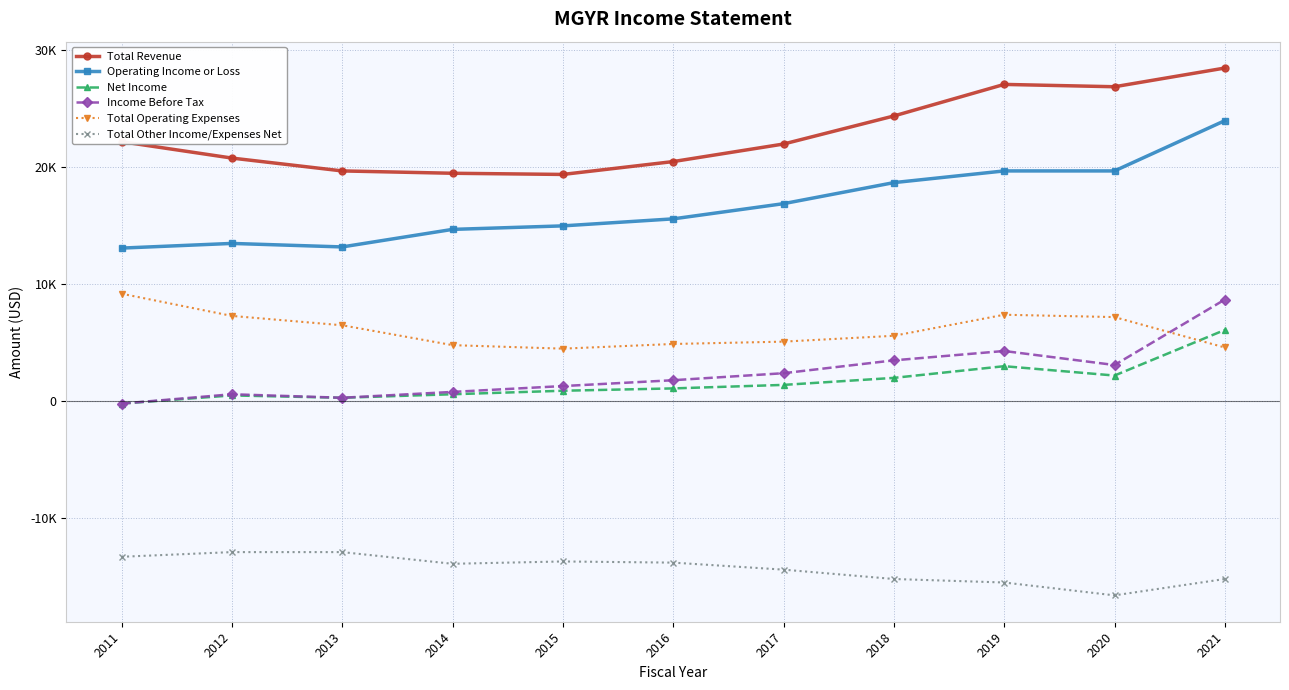

Rank the series by their maximum value, from lowest to highest.

Total Other Income/Expenses Net, Net Income, Income Before Tax, Total Operating Expenses, Operating Income or Loss, Total Revenue